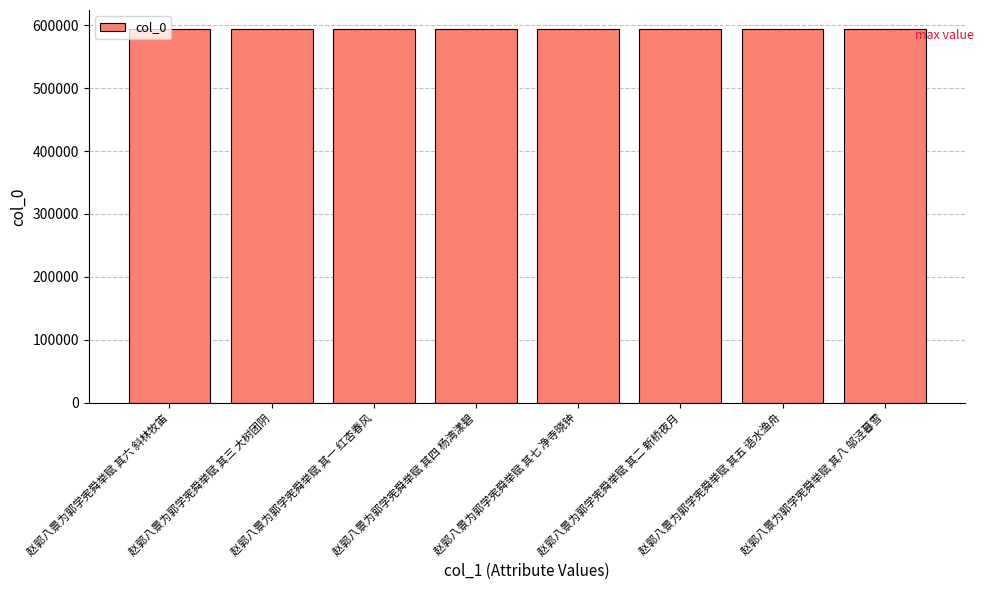

What is the label of the 4th bar from the left?

赵郭八景为郭学宪舜举赋 其四 杨湾漾碧